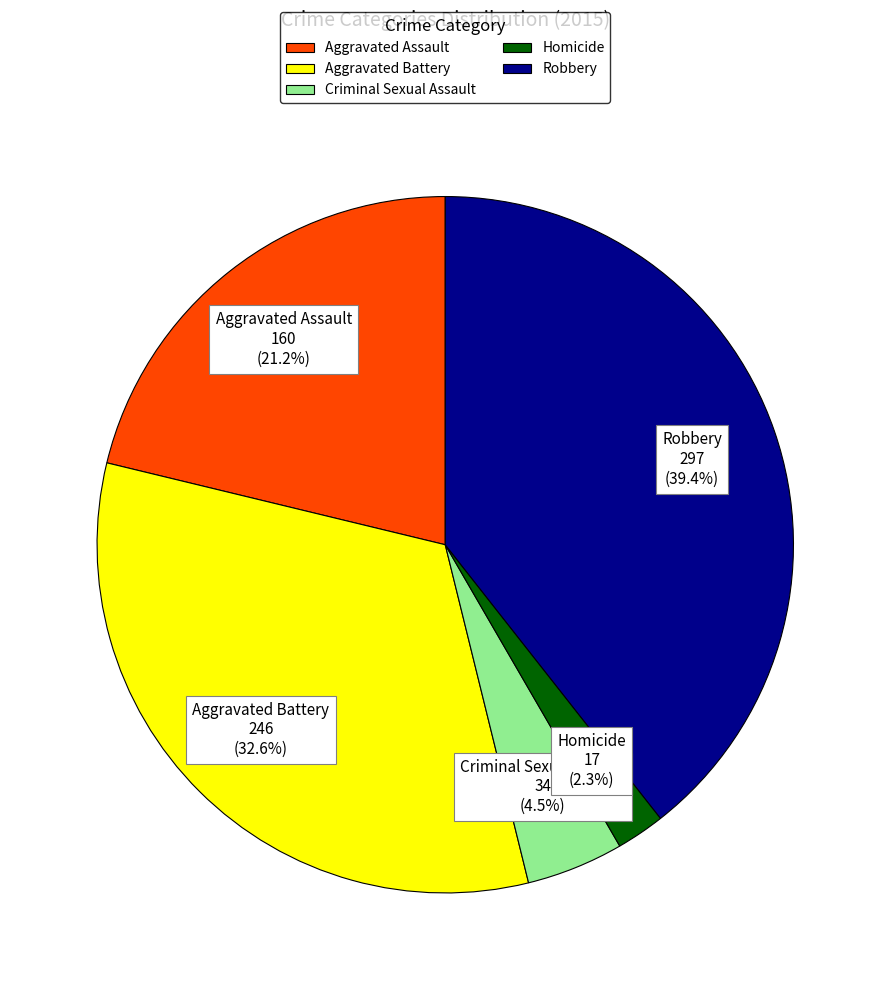

To the nearest percent, what percentage of the pie is Aggravated Battery?

33%